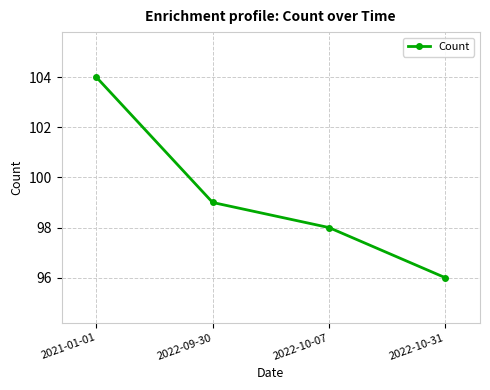

Reading left to right, what are all the values shown in this chart?

104	99	98	96